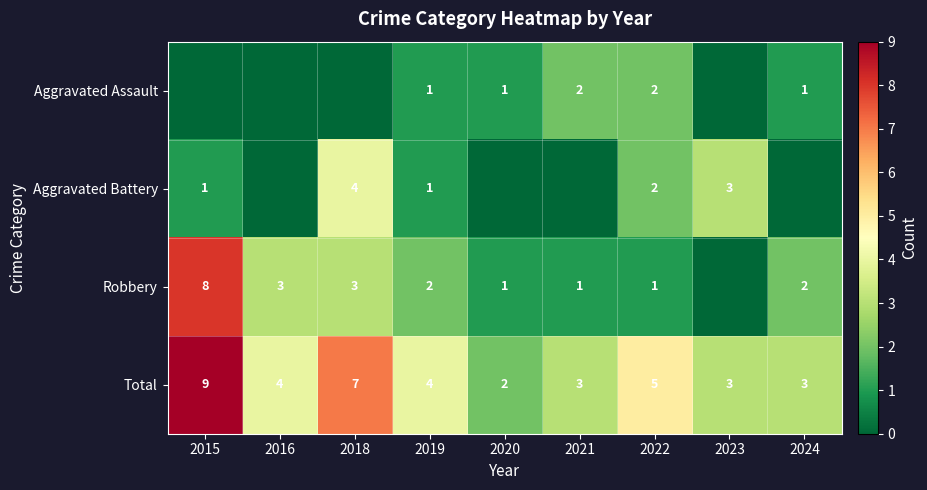

At which label does Total first exceed 4?

2015